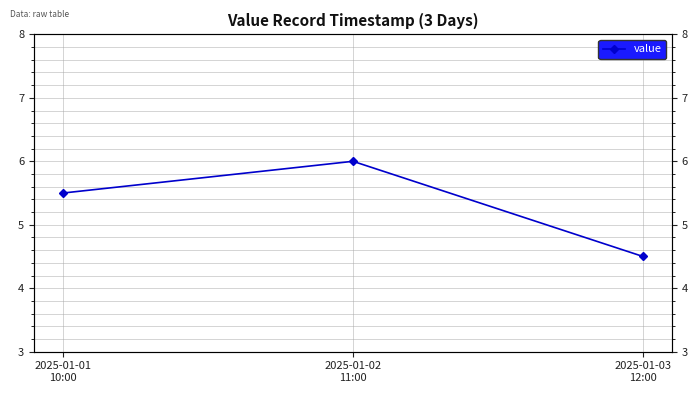

True or false: the data shows 5.9 at 2025-01-03
12:00.

False